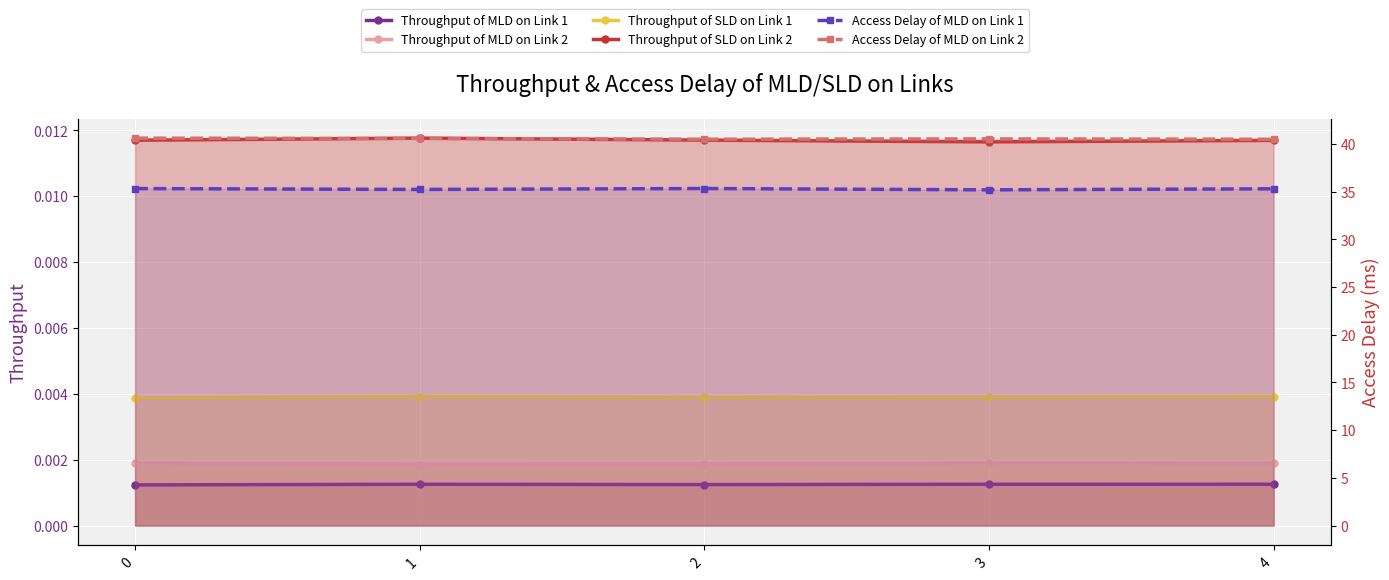

How many series are shown in this chart?

6